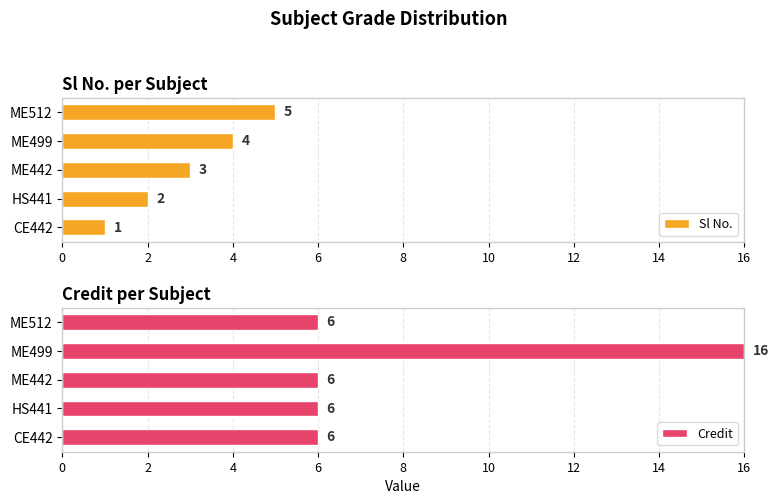

What is the value of the Credit bar at the 5th from the left?

6